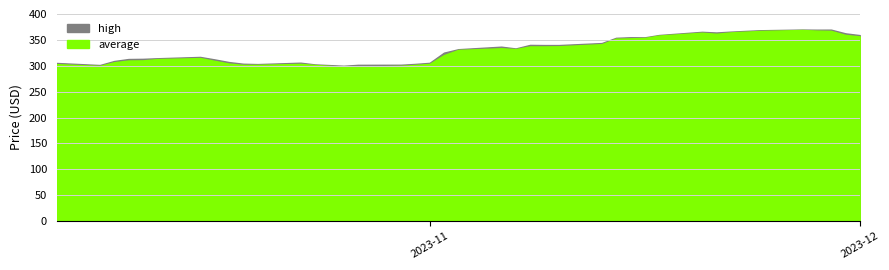

True or false: high and average intersect in this chart.

False